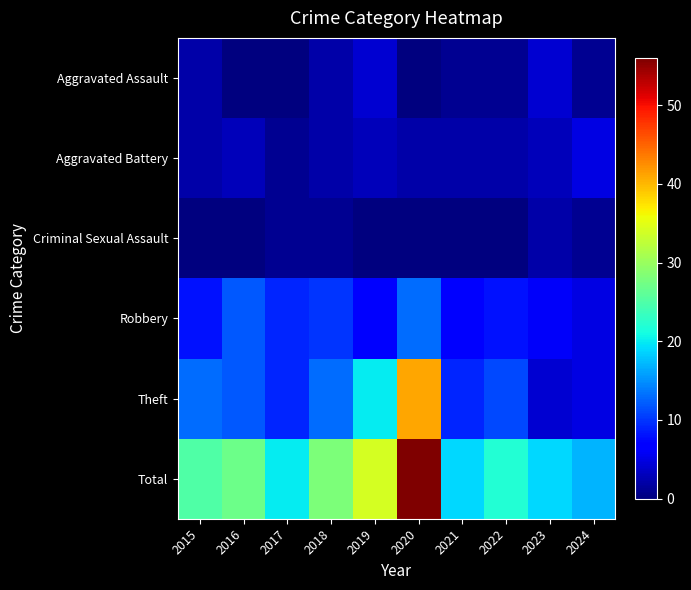

What is the total value across all series at 2021?

38